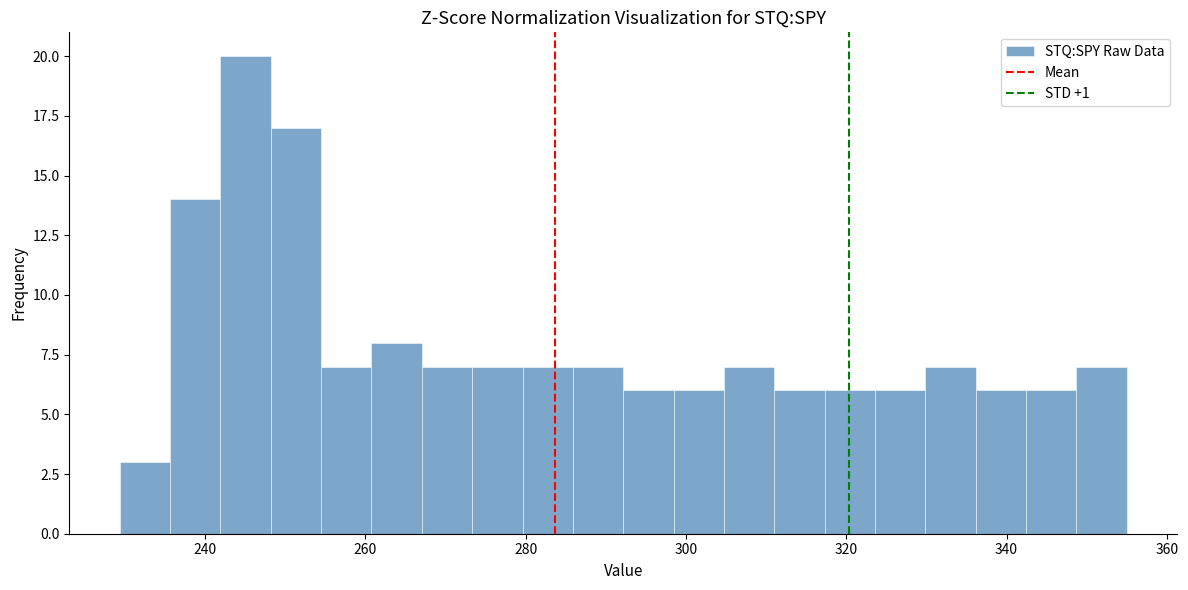

Read against the x-axis, roughly where is the centre of the tallest bar?

246